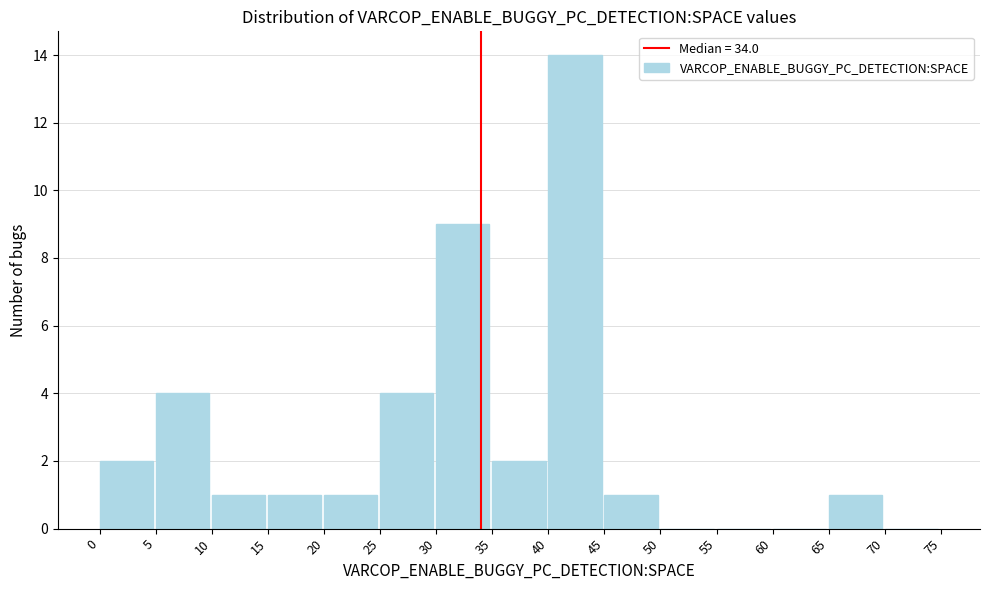

How tall is the bar that spans 40 to 45 on the x-axis? The values are not printed on the chart, so give them approximately, as read against the axis.

14